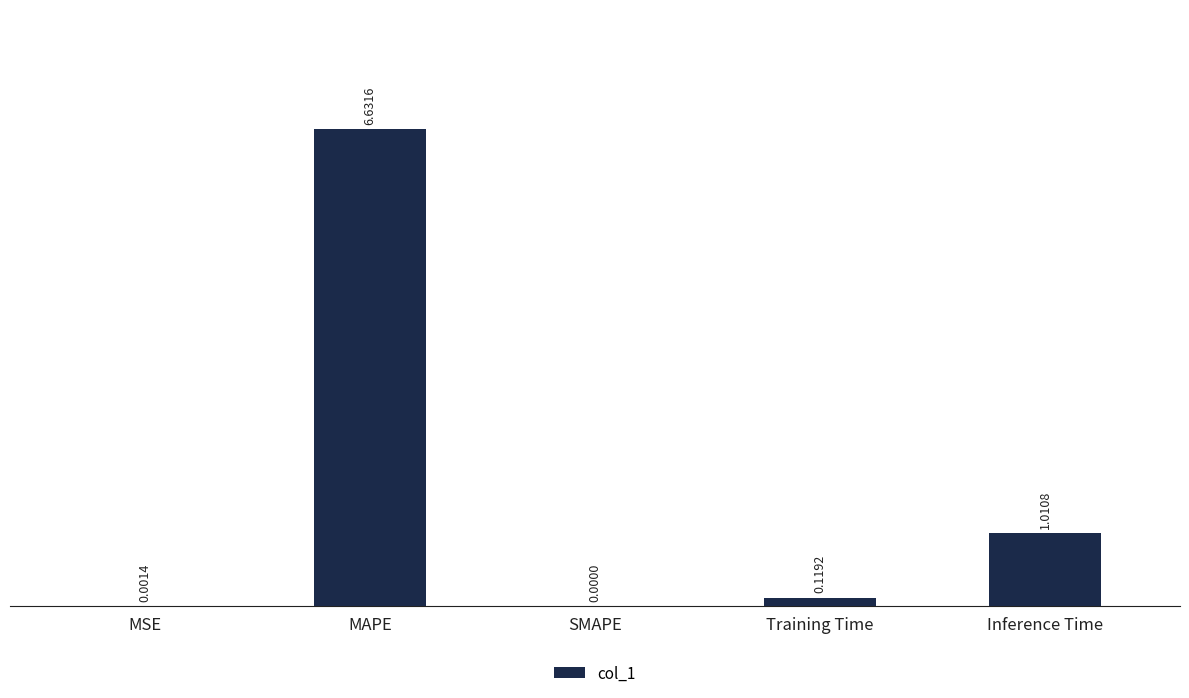

True or false: the data shows 0.0 at MSE.

True